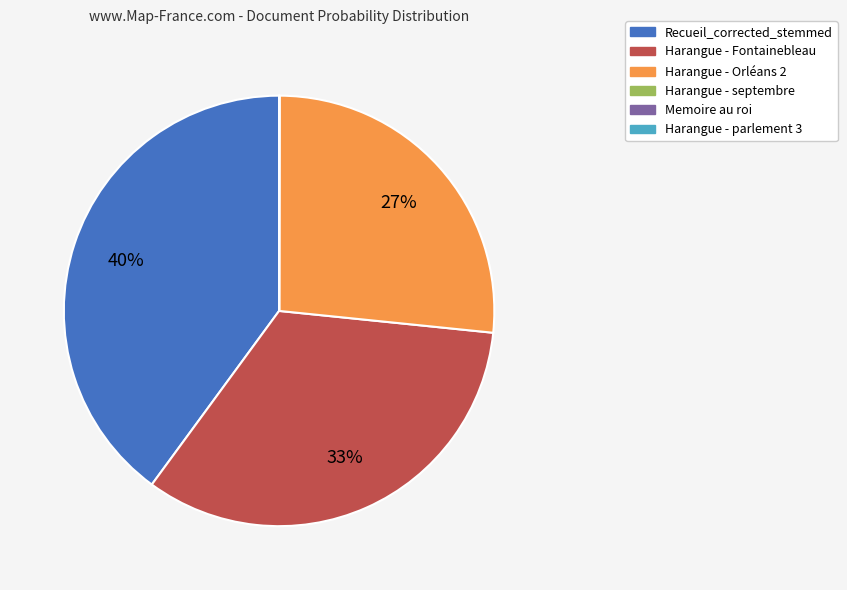

Does any single category account for the majority?

No